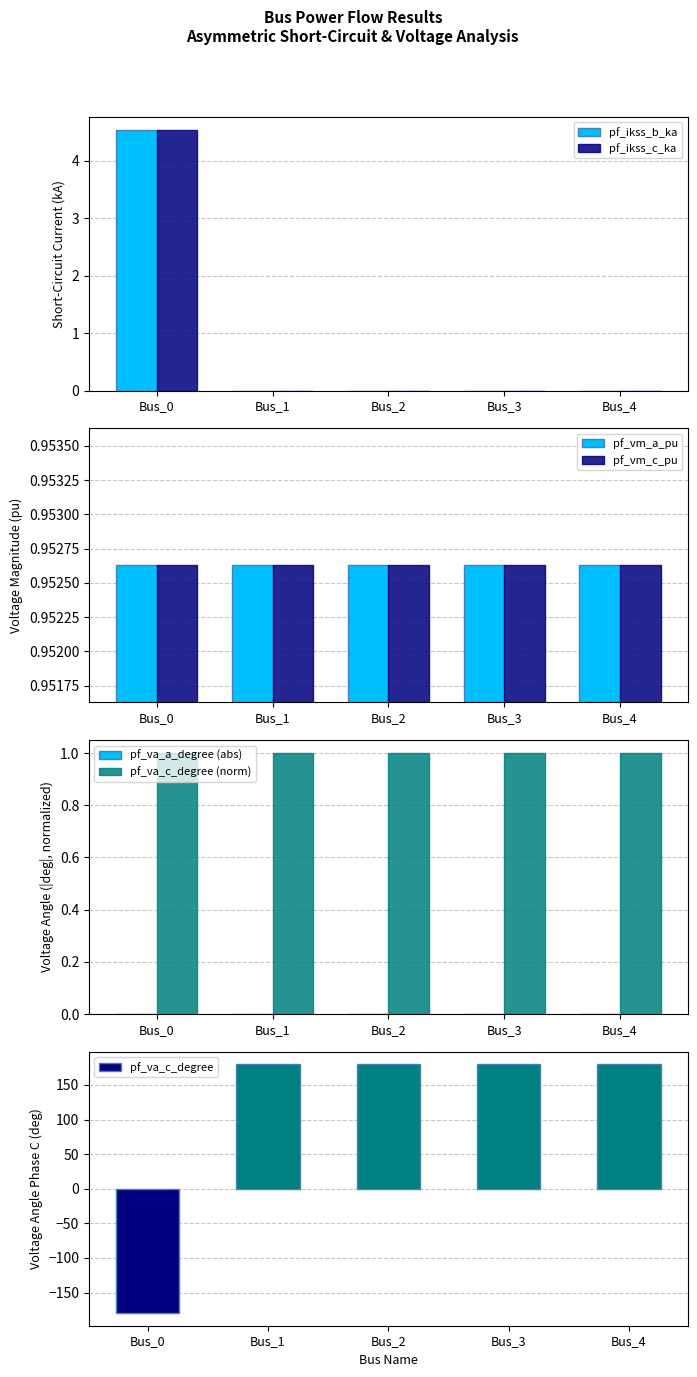

The value of pf_ikss_b_ka at Bus_4 is 0.0. True or false?

True